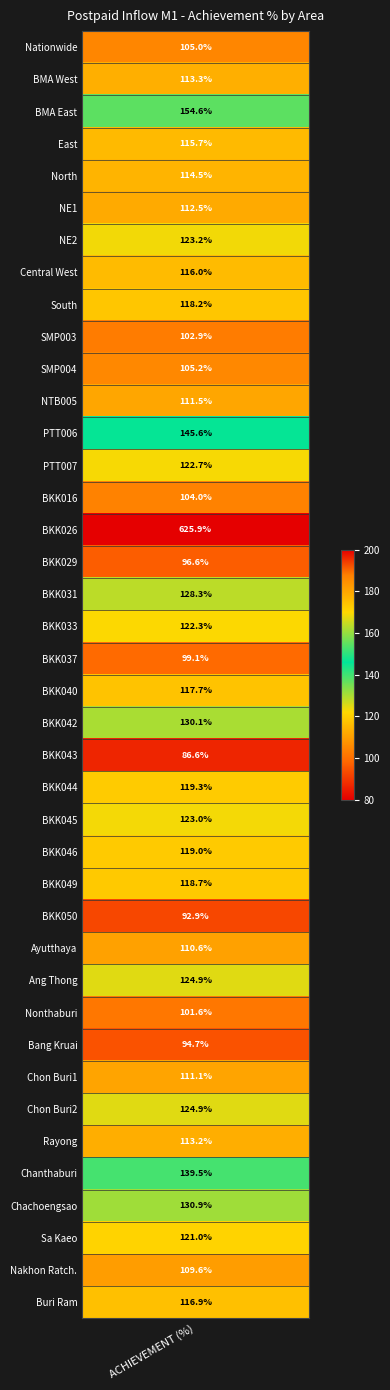

Rank the categories by value from lowest to highest.

22, 27, 31, 16, 19, 30, 9, 14, Postpaid, 10, 38, 28, 32, 11, 5, 34, 1, 4, 3, 7, 39, 20, 8, 26, 25, 23, 37, 18, 13, 24, 6, 29, 33, 17, 21, 36, 35, 12, 2, 15